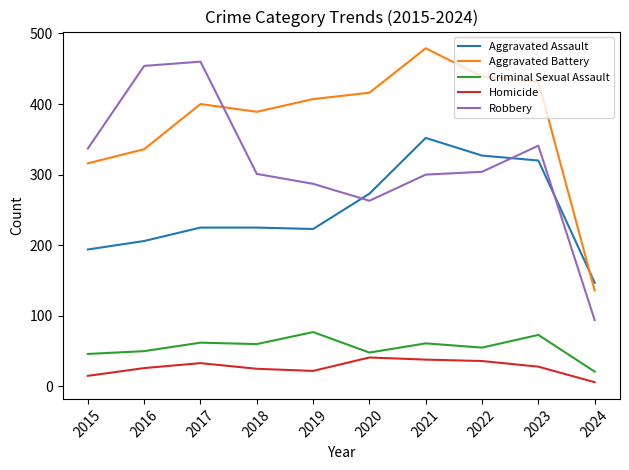

What are all the series names shown in the legend?

Aggravated Assault, Aggravated Battery, Criminal Sexual Assault, Homicide, Robbery